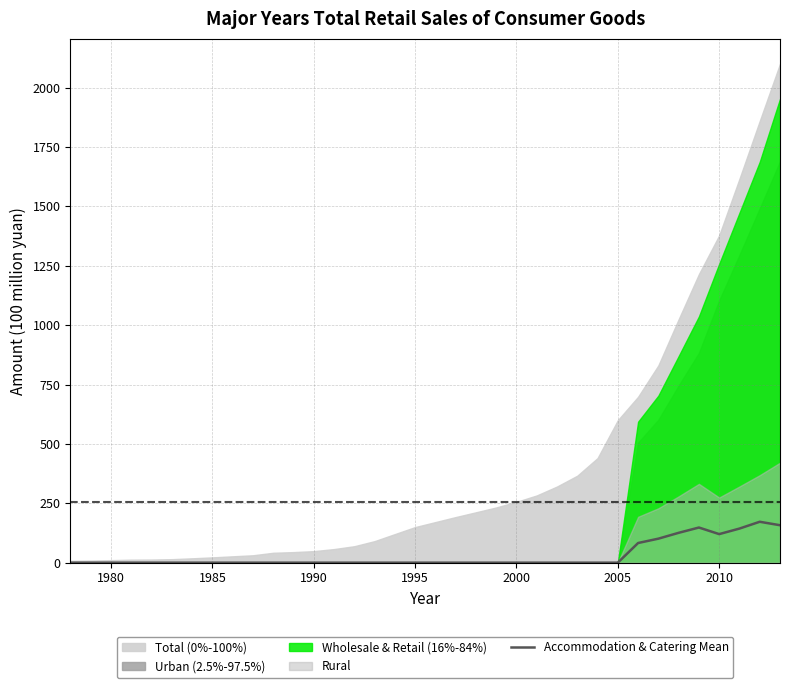

The value of Accommodation & Catering Mean at 2010 is 120.2. True or false?

True